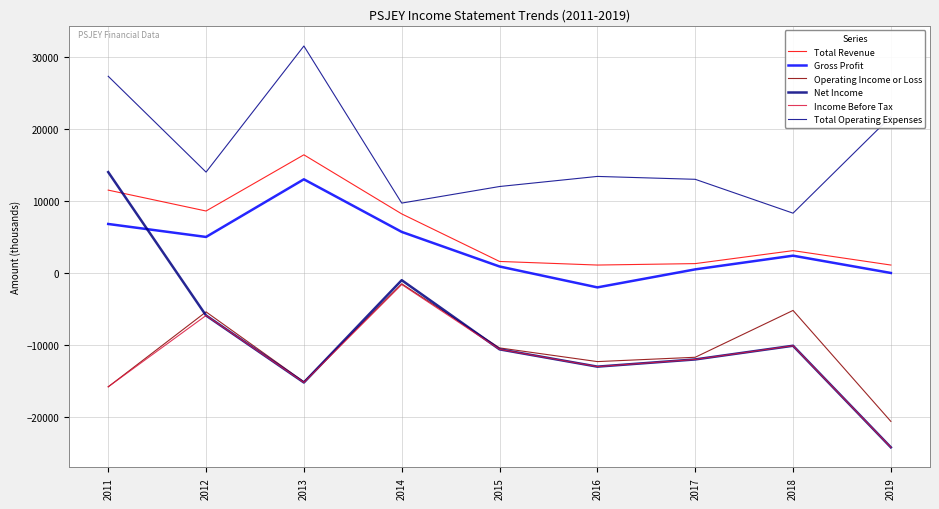

At which category does Total Operating Expenses reach its first local peak?

2013